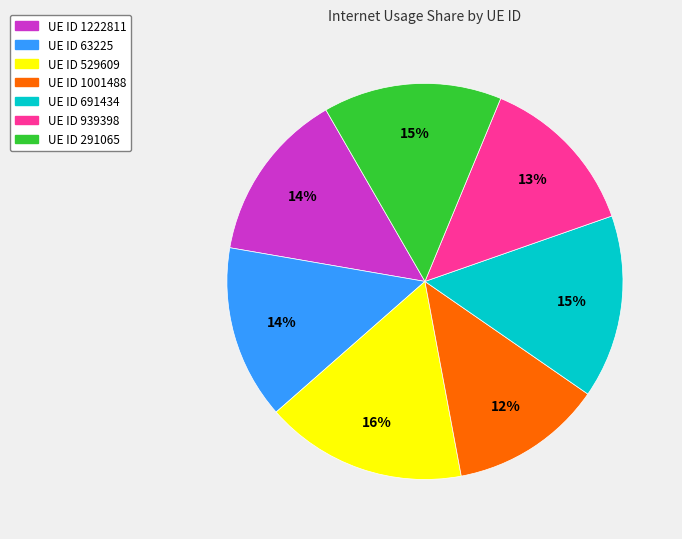

To the nearest percent, what portion does UE ID 291065 represent?

15%